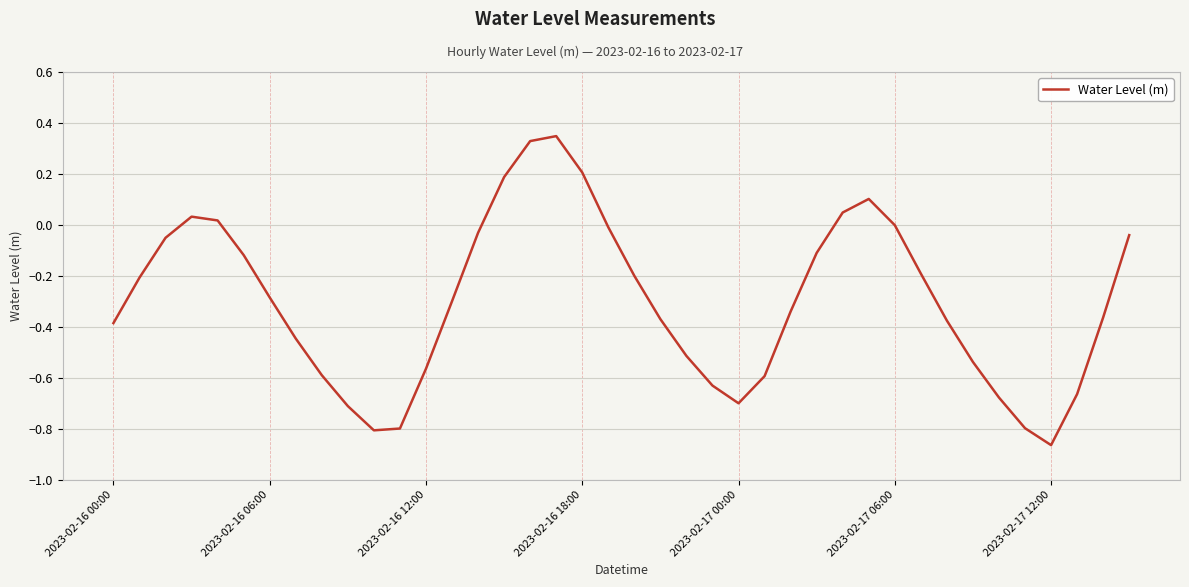

What is the difference between the maximum and minimum values?

1.2